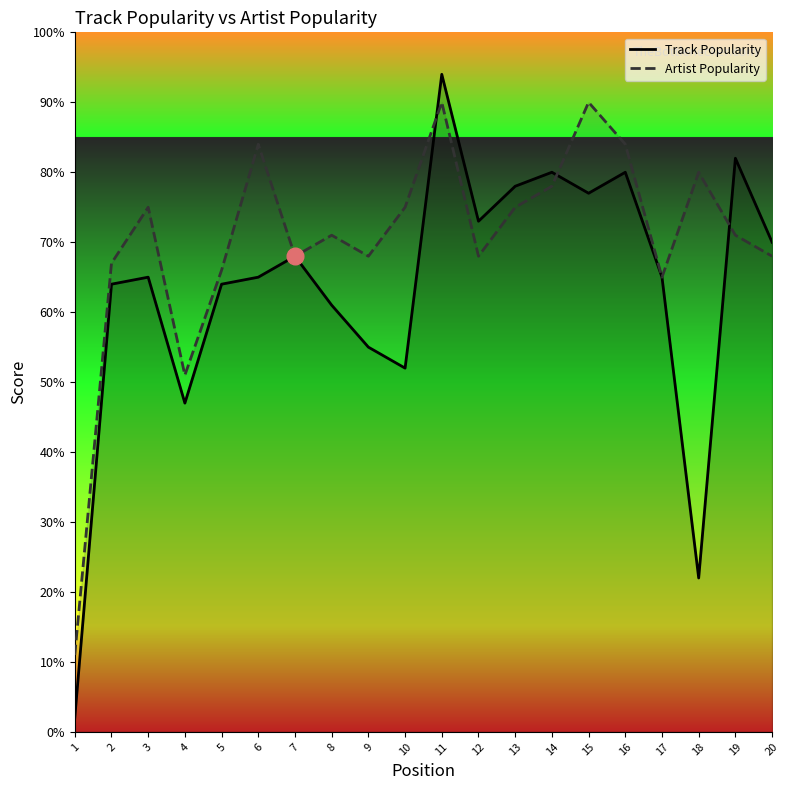

Where is the first local maximum for Artist Popularity?

3